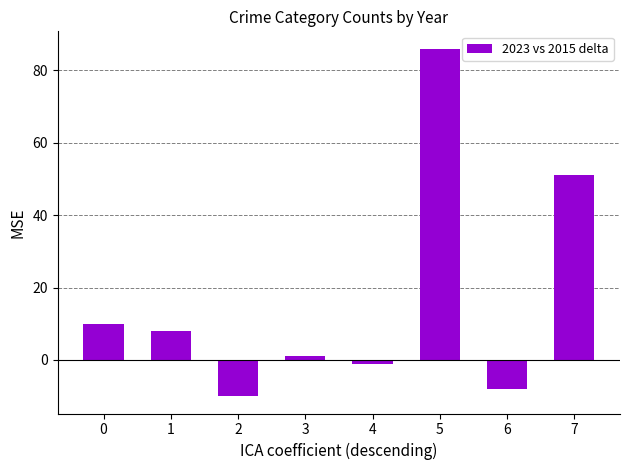

How many bars are there in total?

8